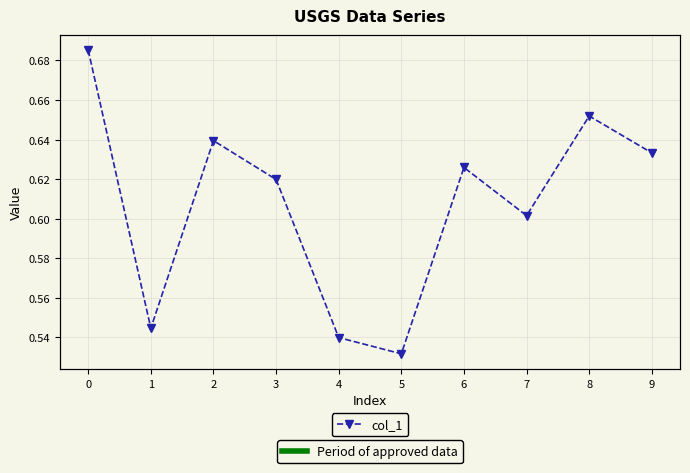

Reading right to left, transcribe all the data shown in this chart.

0.6	0.7	0.6	0.6	0.5	0.5	0.6	0.6	0.5	0.7